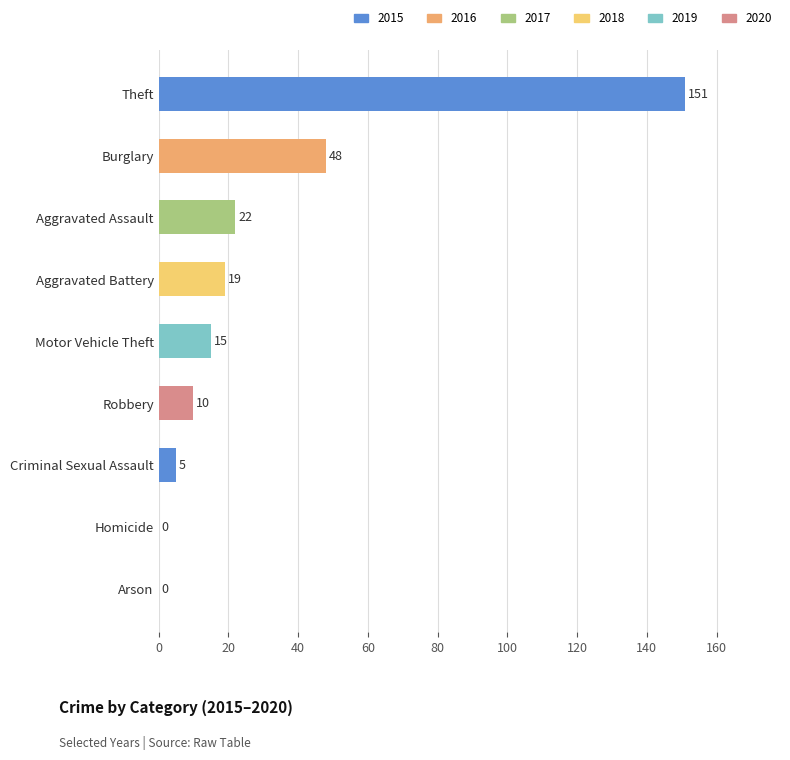

How many data points does each series have?

9